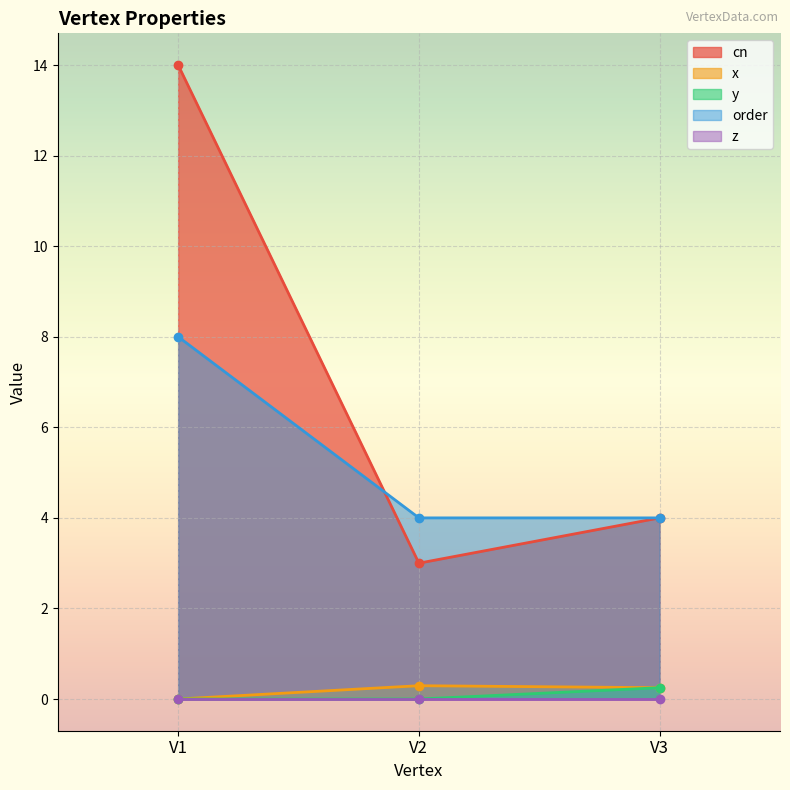

What is the difference between the maximum and minimum values in the cn series?

11